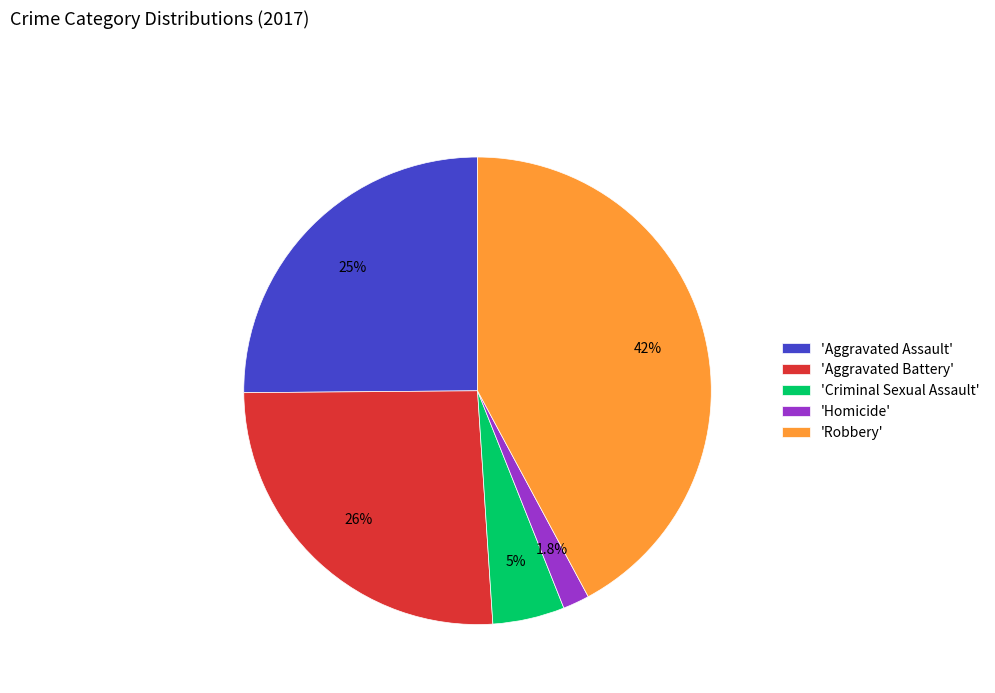

Between 'Aggravated Assault' and 'Aggravated Battery', which is larger?

'Aggravated Battery'